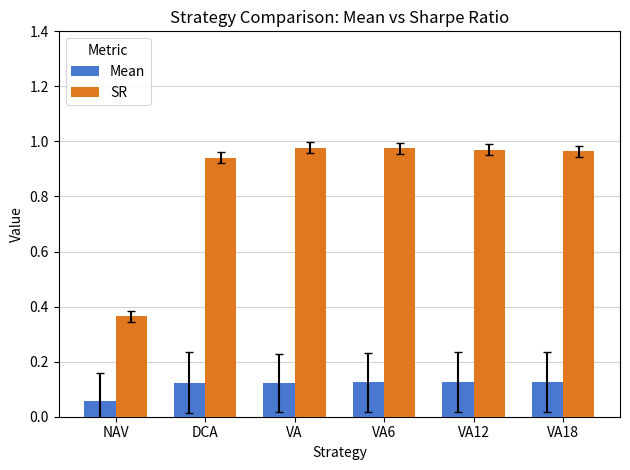

True or false: SR has a value of 0.6 at VA18.

False